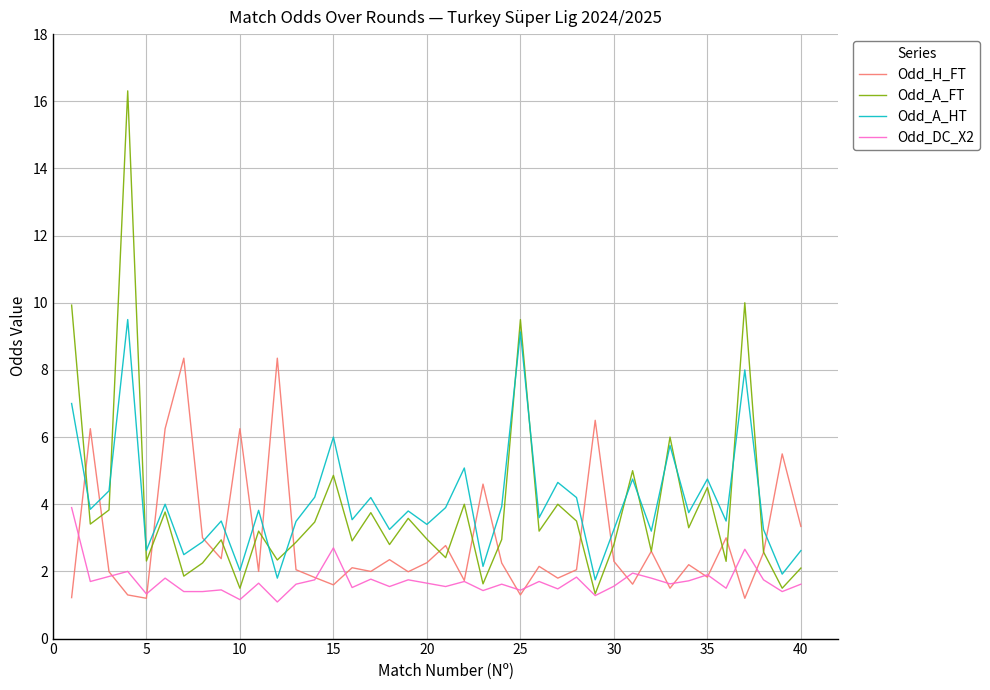

Which series has the widest spread of values?

Odd_A_FT